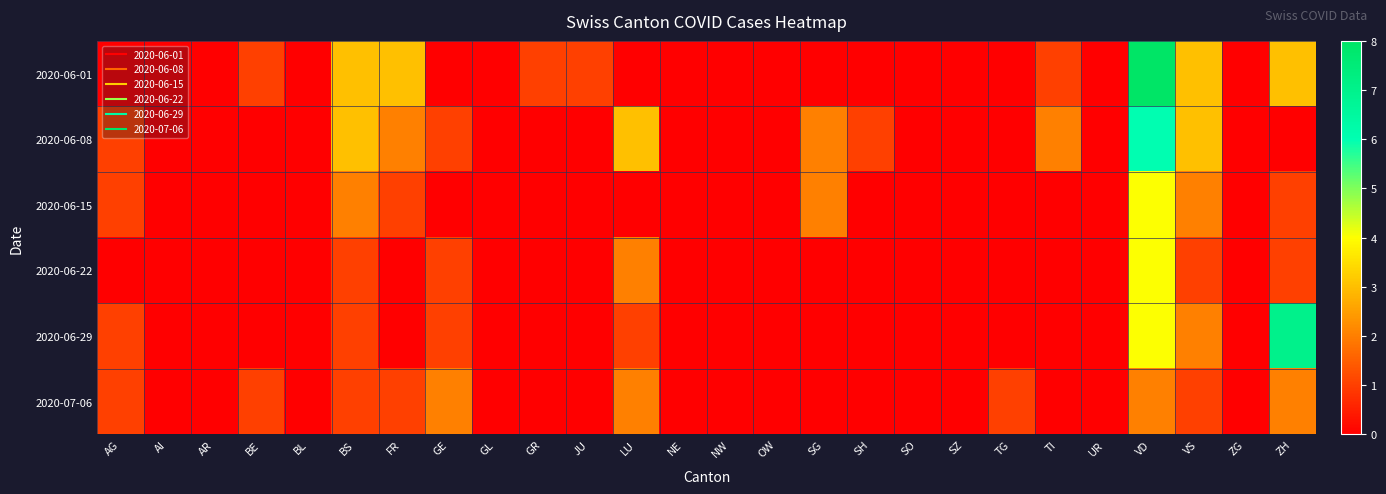

Reading right to left, extract all data points from this chart.

2020-06-01: ZH=3	ZG=0	VS=3	VD=8	UR=0	TI=1	TG=0	SZ=0	SO=0	SH=0	SG=0	OW=0	NW=0	NE=0	LU=0	JU=1	GR=1	GL=0	GE=0	FR=3	BS=3	BL=0	BE=1	AR=0	AI=0	AG=0
2020-06-08: ZH=0	ZG=0	VS=3	VD=6	UR=0	TI=2	TG=0	SZ=0	SO=0	SH=1	SG=2	OW=0	NW=0	NE=0	LU=3	JU=0	GR=0	GL=0	GE=1	FR=2	BS=3	BL=0	BE=0	AR=0	AI=0	AG=1
2020-06-15: ZH=1	ZG=0	VS=2	VD=4	UR=0	TI=0	TG=0	SZ=0	SO=0	SH=0	SG=2	OW=0	NW=0	NE=0	LU=0	JU=0	GR=0	GL=0	GE=0	FR=1	BS=2	BL=0	BE=0	AR=0	AI=0	AG=1
2020-06-22: ZH=1	ZG=0	VS=1	VD=4	UR=0	TI=0	TG=0	SZ=0	SO=0	SH=0	SG=0	OW=0	NW=0	NE=0	LU=2	JU=0	GR=0	GL=0	GE=1	FR=0	BS=1	BL=0	BE=0	AR=0	AI=0	AG=0
2020-06-29: ZH=7	ZG=0	VS=2	VD=4	UR=0	TI=0	TG=0	SZ=0	SO=0	SH=0	SG=0	OW=0	NW=0	NE=0	LU=1	JU=0	GR=0	GL=0	GE=1	FR=0	BS=1	BL=0	BE=0	AR=0	AI=0	AG=1
2020-07-06: ZH=2	ZG=0	VS=1	VD=2	UR=0	TI=0	TG=1	SZ=0	SO=0	SH=0	SG=0	OW=0	NW=0	NE=0	LU=2	JU=0	GR=0	GL=0	GE=2	FR=1	BS=1	BL=0	BE=1	AR=0	AI=0	AG=1